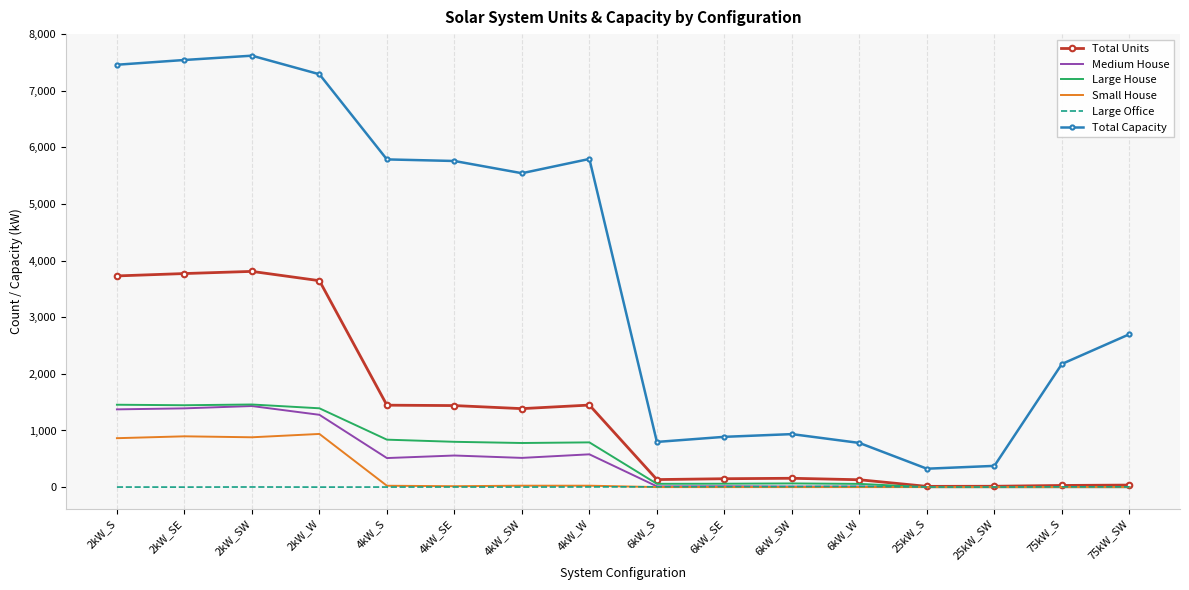

What is the minimum value for Total Capacity?

325